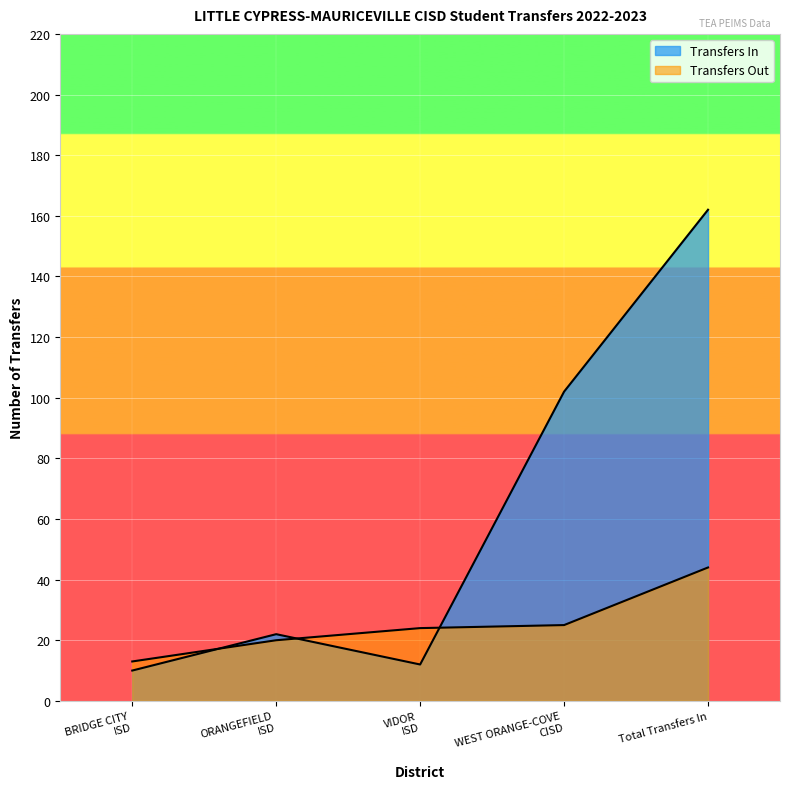

Where does the data first go above 22?

WEST ORANGE-COVE
CISD